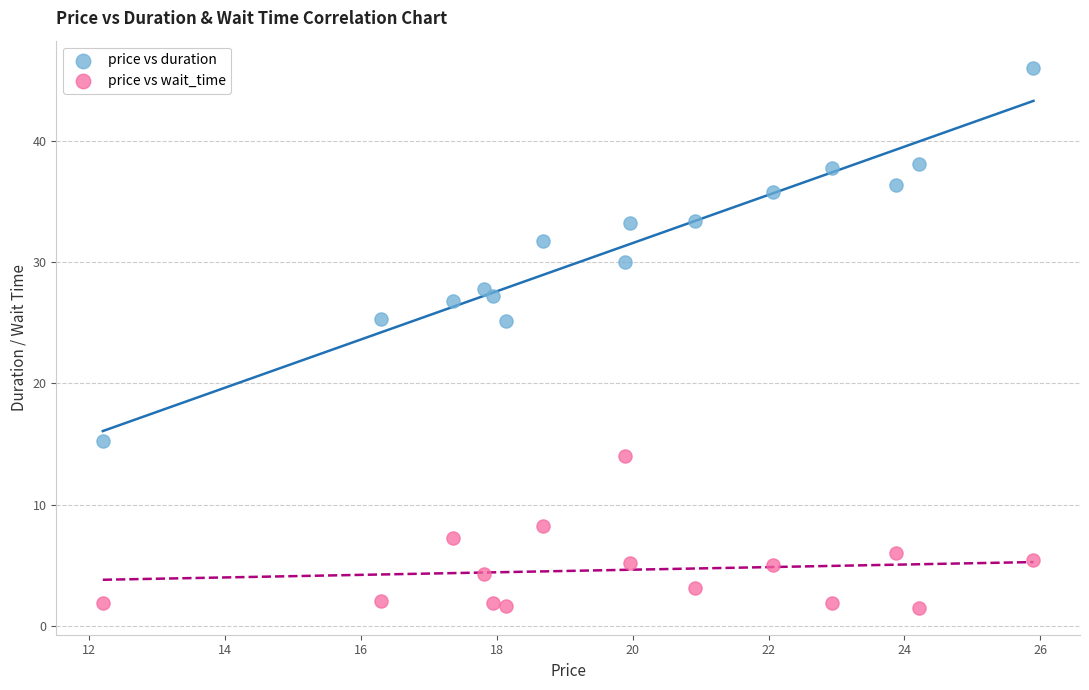

Across all data points, what is the range of Y values (max minus min)?

44.5